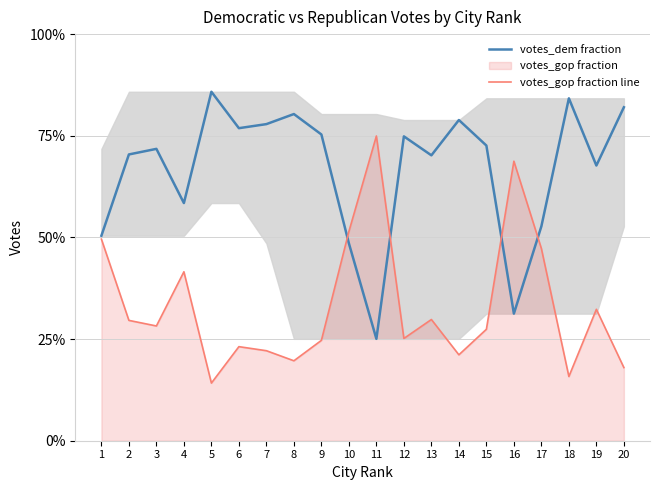

Reading left to right, extract all data points from this chart.

votes_dem fraction: 1=0.5	2=0.7	3=0.7	4=0.6	5=0.9	6=0.8	7=0.8	8=0.8	9=0.8	10=0.5	11=0.3	12=0.7	13=0.7	14=0.8	15=0.7	16=0.3	17=0.5	18=0.8	19=0.7	20=0.8
votes_gop fraction line: 1=0.5	2=0.3	3=0.3	4=0.4	5=0.1	6=0.2	7=0.2	8=0.2	9=0.2	10=0.5	11=0.7	12=0.3	13=0.3	14=0.2	15=0.3	16=0.7	17=0.5	18=0.2	19=0.3	20=0.2